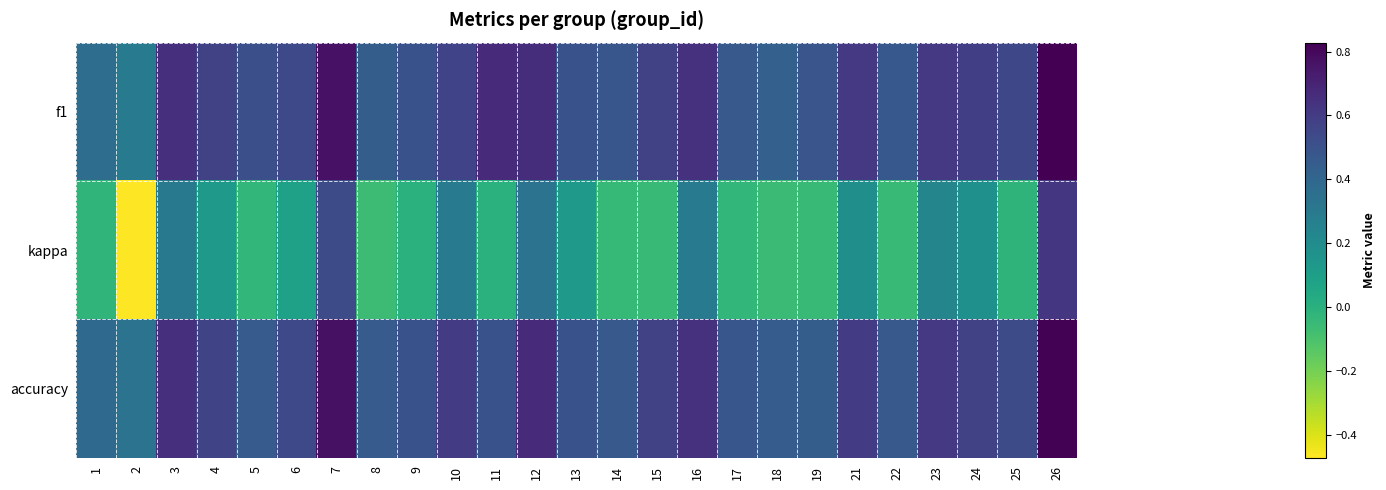

Reading left to right, what are all the values shown in this chart?

f1: 1=0.4	2=0.3	3=0.7	4=0.6	5=0.5	6=0.5	7=0.8	8=0.4	9=0.5	10=0.6	11=0.7	12=0.7	13=0.5	14=0.5	15=0.6	16=0.6	17=0.5	18=0.4	19=0.5	21=0.6	22=0.5	23=0.6	24=0.6	25=0.5	26=0.8
kappa: 1=-0.0	2=-0.5	3=0.3	4=0.1	5=-0.0	6=0.1	7=0.5	8=-0.1	9=0.0	10=0.3	11=0.0	12=0.3	13=0.1	14=-0.0	15=-0.1	16=0.3	17=-0.0	18=-0.1	19=-0.0	21=0.2	22=-0.1	23=0.2	24=0.2	25=-0.0	26=0.6
accuracy: 1=0.4	2=0.3	3=0.7	4=0.6	5=0.5	6=0.5	7=0.8	8=0.5	9=0.5	10=0.6	11=0.5	12=0.7	13=0.5	14=0.5	15=0.6	16=0.6	17=0.5	18=0.5	19=0.4	21=0.6	22=0.5	23=0.6	24=0.6	25=0.5	26=0.8